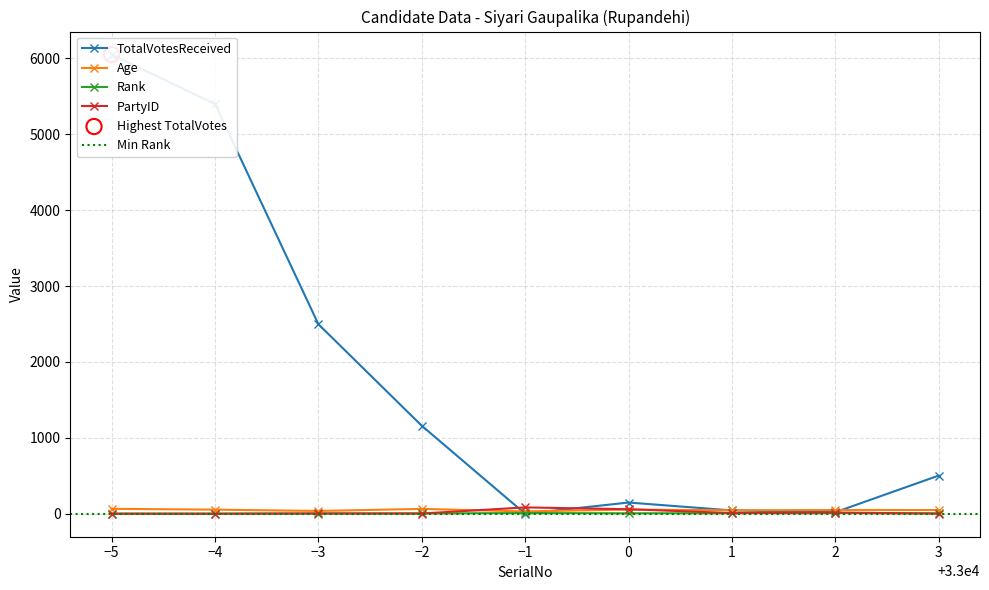

What are all the series names shown in the legend?

TotalVotesReceived, Age, Rank, PartyID